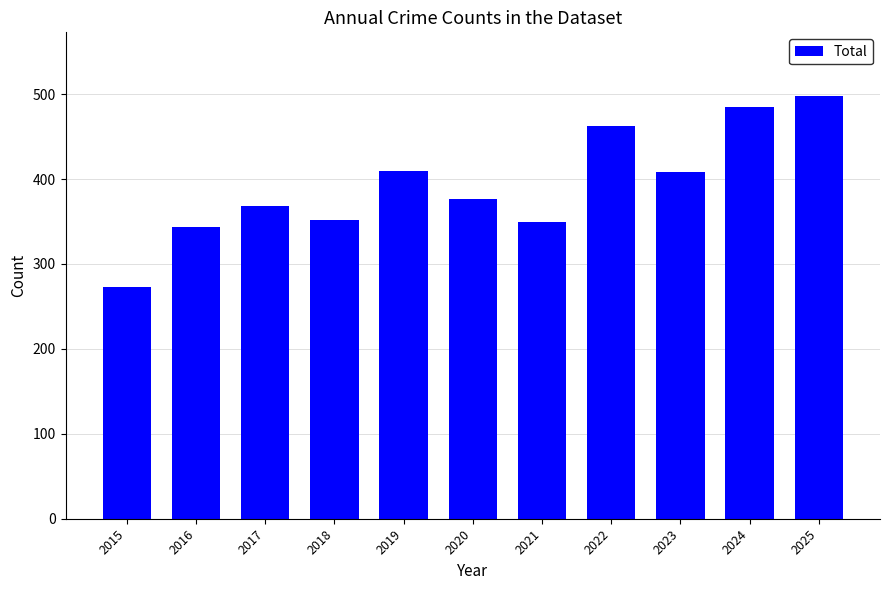

What is the value of the 8th bar from the left?

463